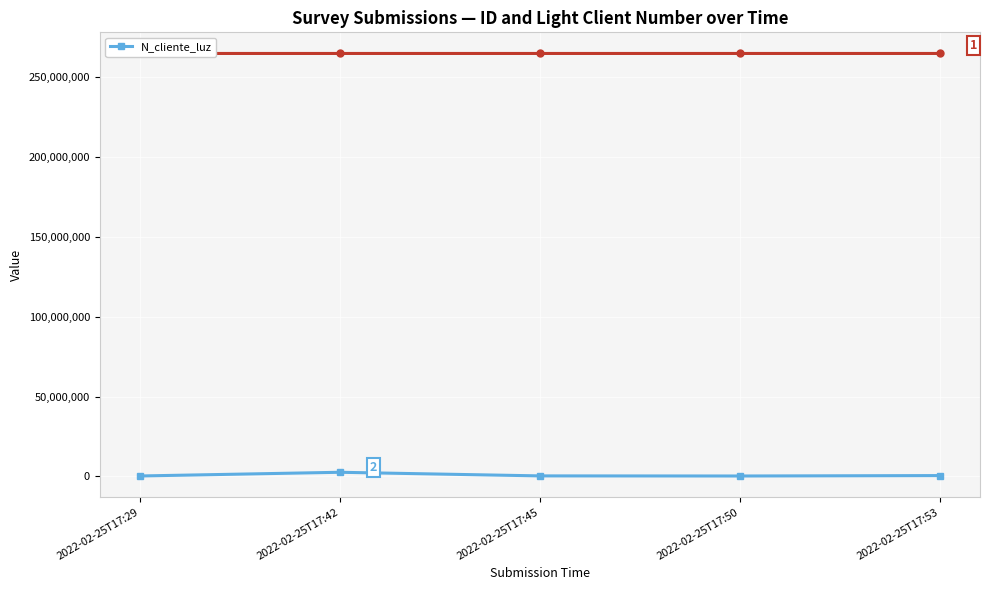

List the labels in order of value, smallest first.

2022-02-25T17:50, 2022-02-25T17:29, 2022-02-25T17:45, 2022-02-25T17:53, 2022-02-25T17:42